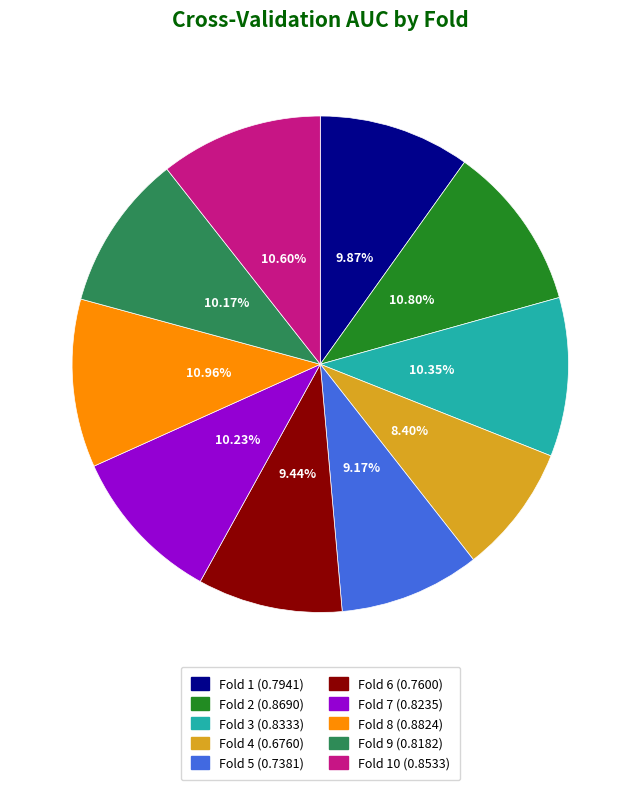

Does any single category account for the majority?

No